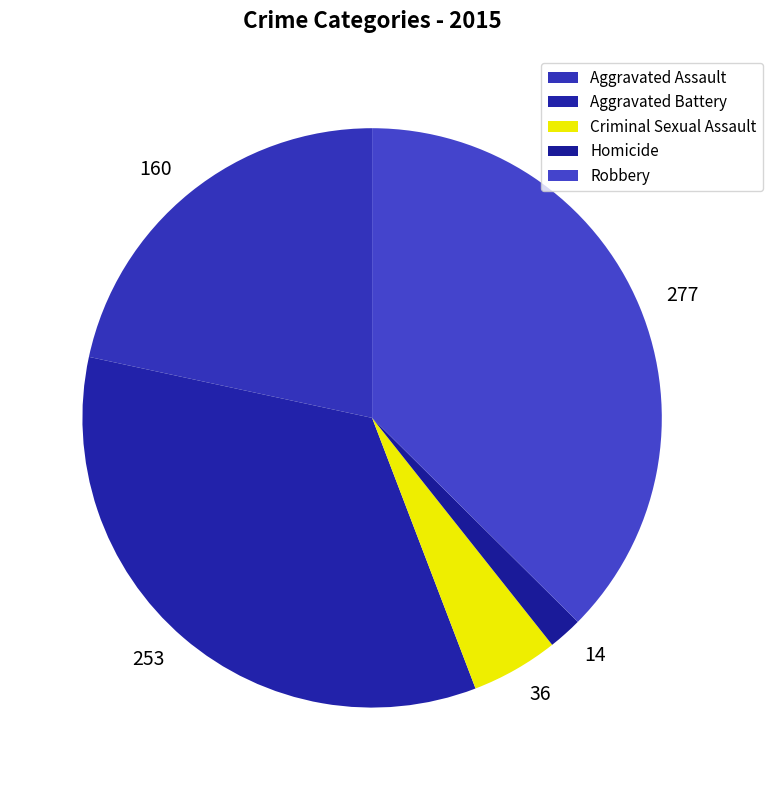

How many slices are in this pie chart?

5